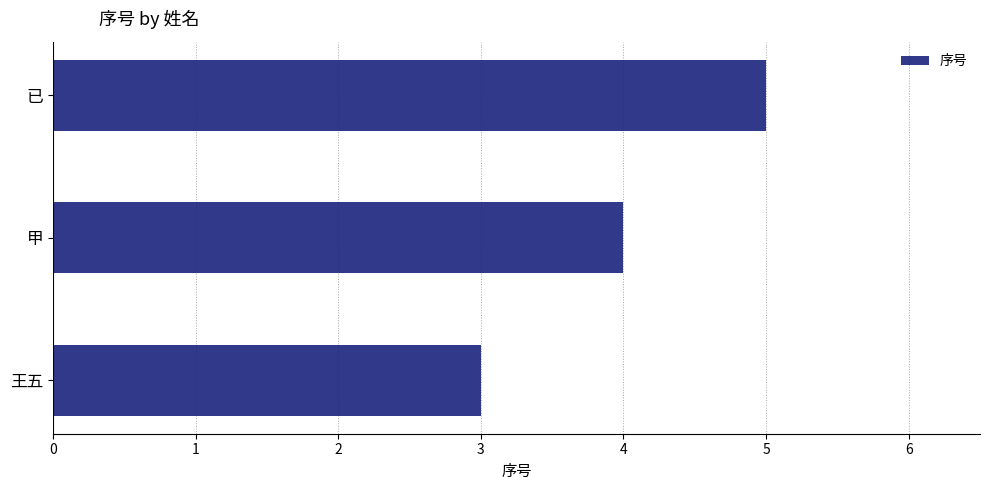

How many bars are there in total?

3